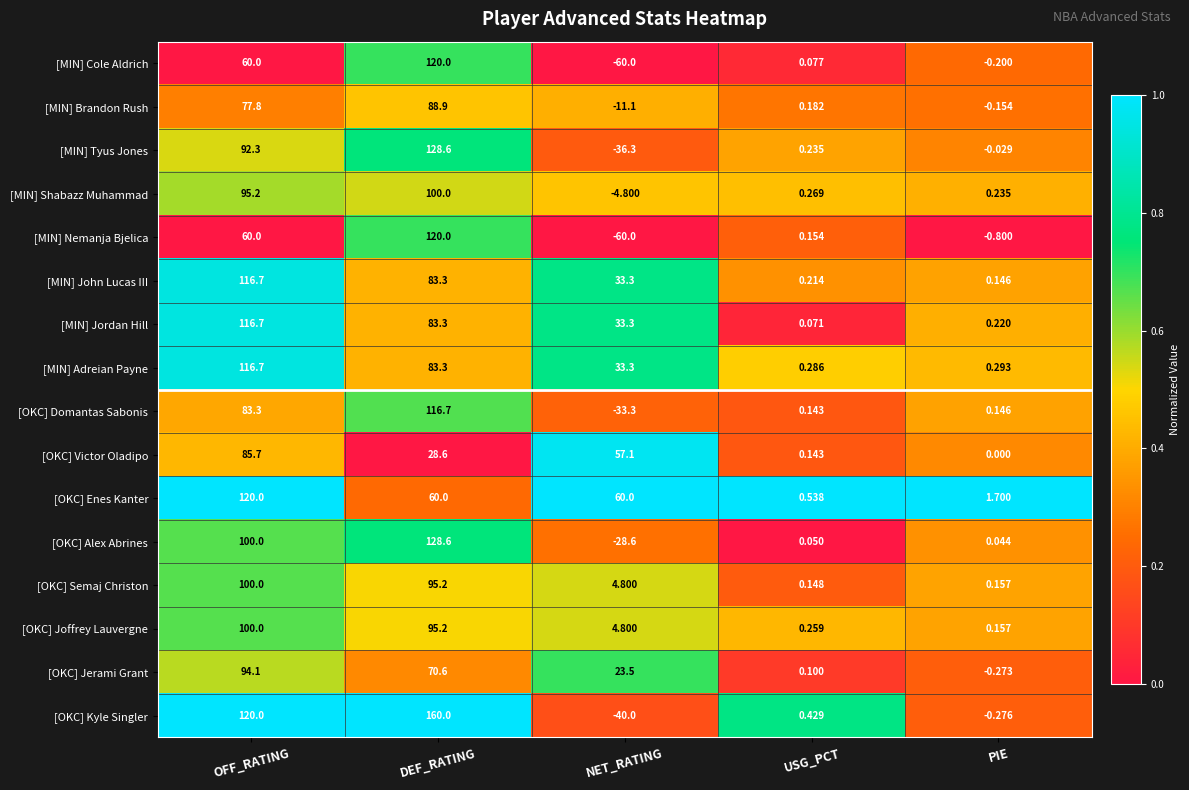

Which label corresponds to the largest value in the chart?

DEF_RATING